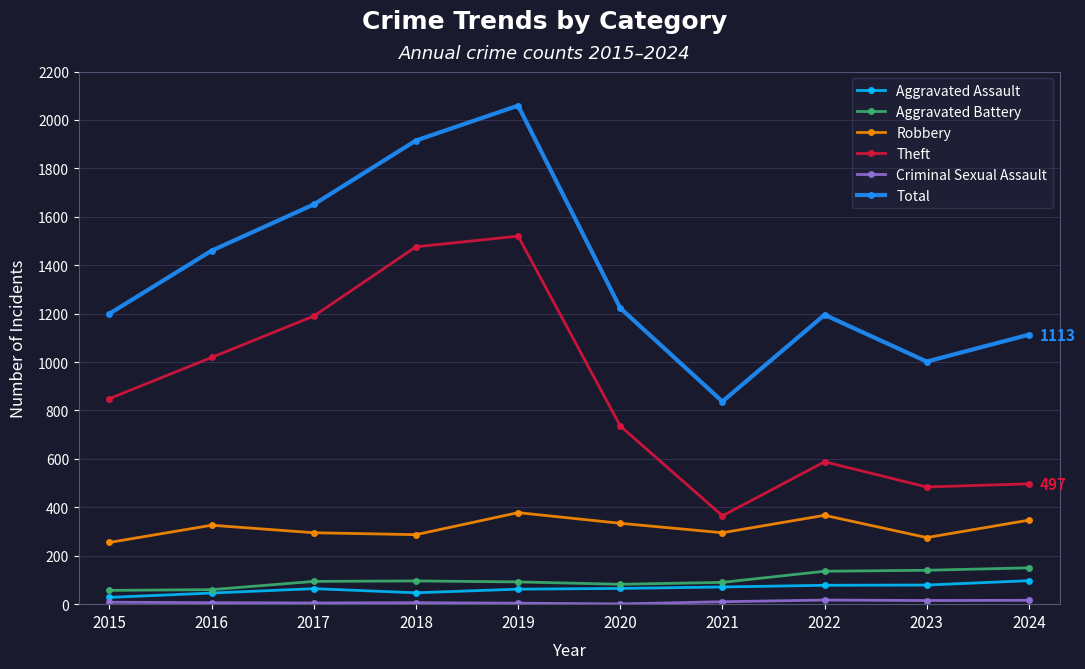

Which series has the largest range (max minus min)?

Total